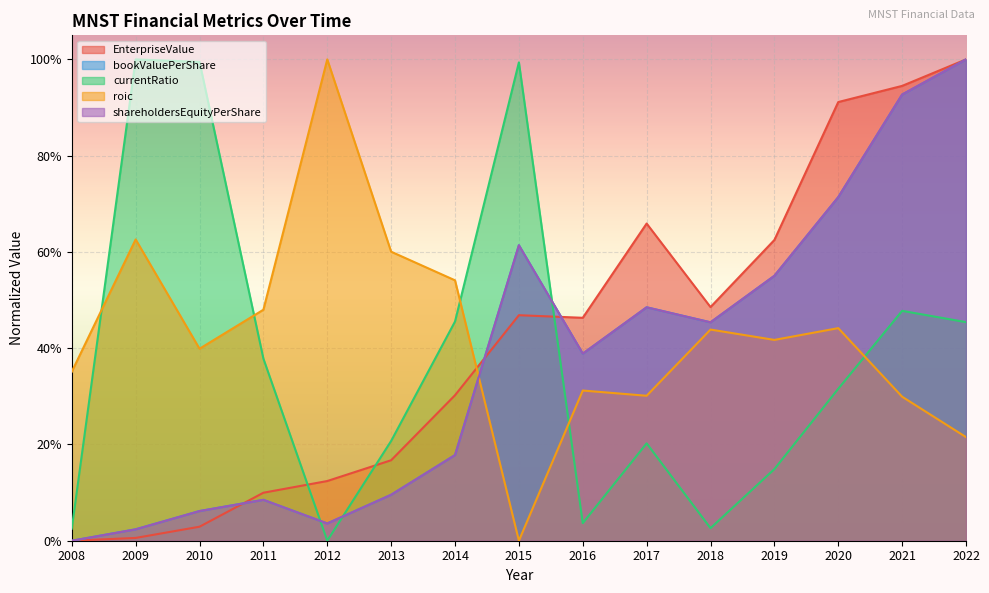

Rank the categories by roic value from lowest to highest.

2015, 2022, 2021, 2017, 2016, 2008, 2010, 2019, 2018, 2020, 2011, 2014, 2013, 2009, 2012